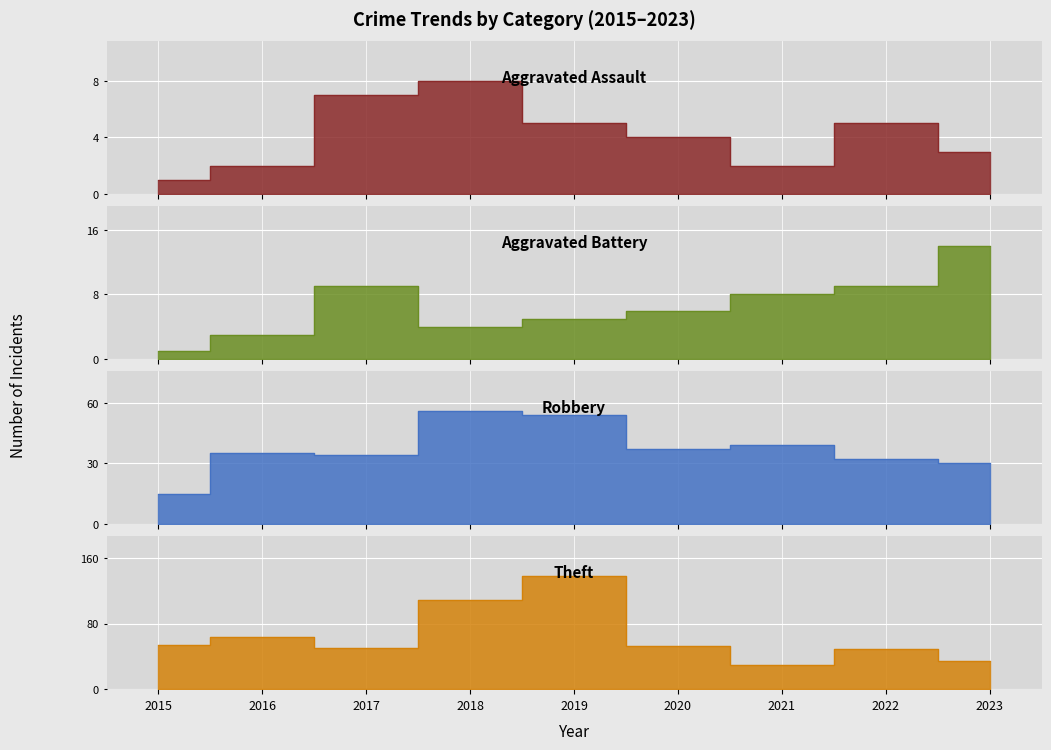

What is the sum of the Robbery values at 2019 and 2015?

69